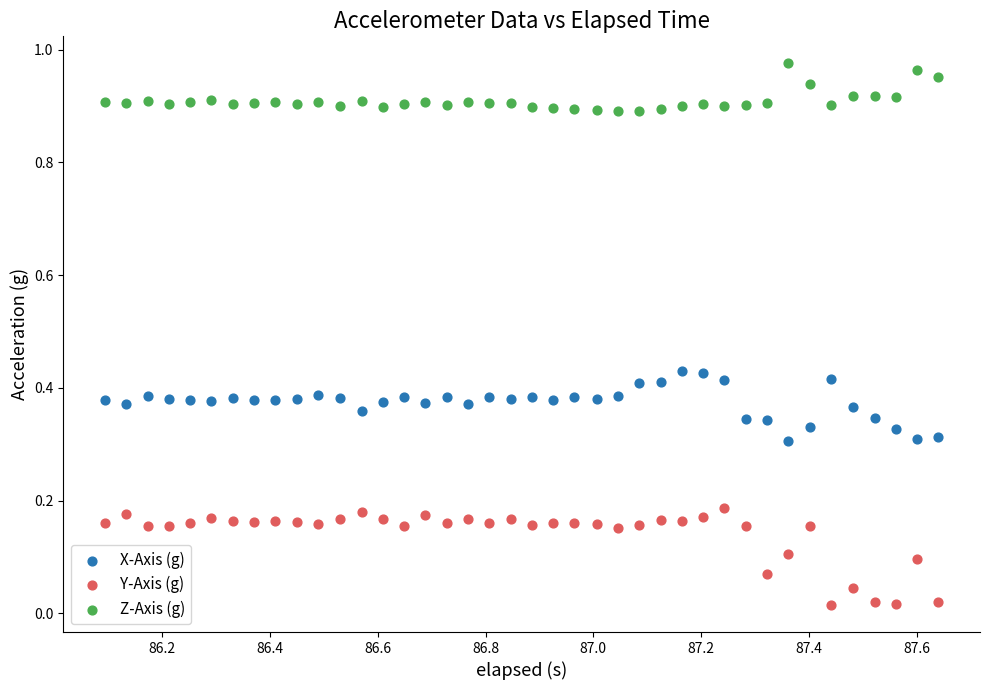

Which series has the largest Y range (max minus min)?

Y-Axis (g)